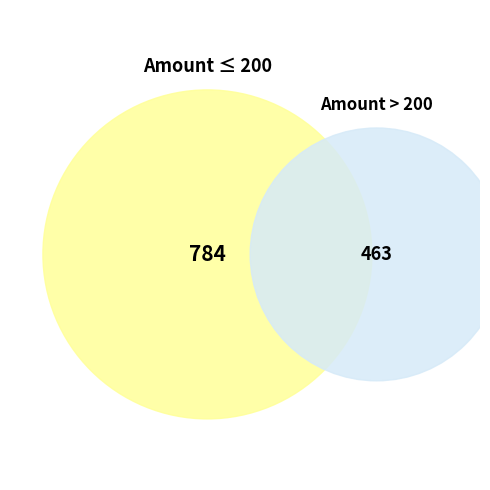

Is it true that 1 is 1% of the pie?

False